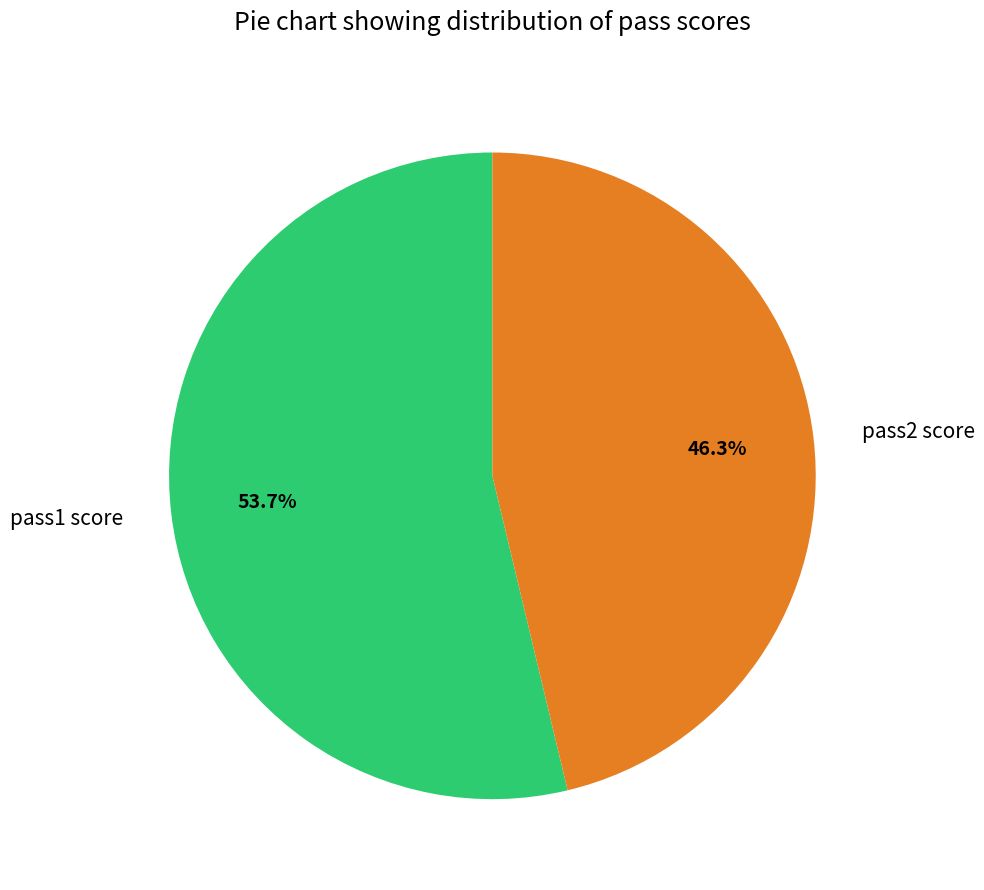

To the nearest percent, what percentage of the pie is pass1 score?

54%